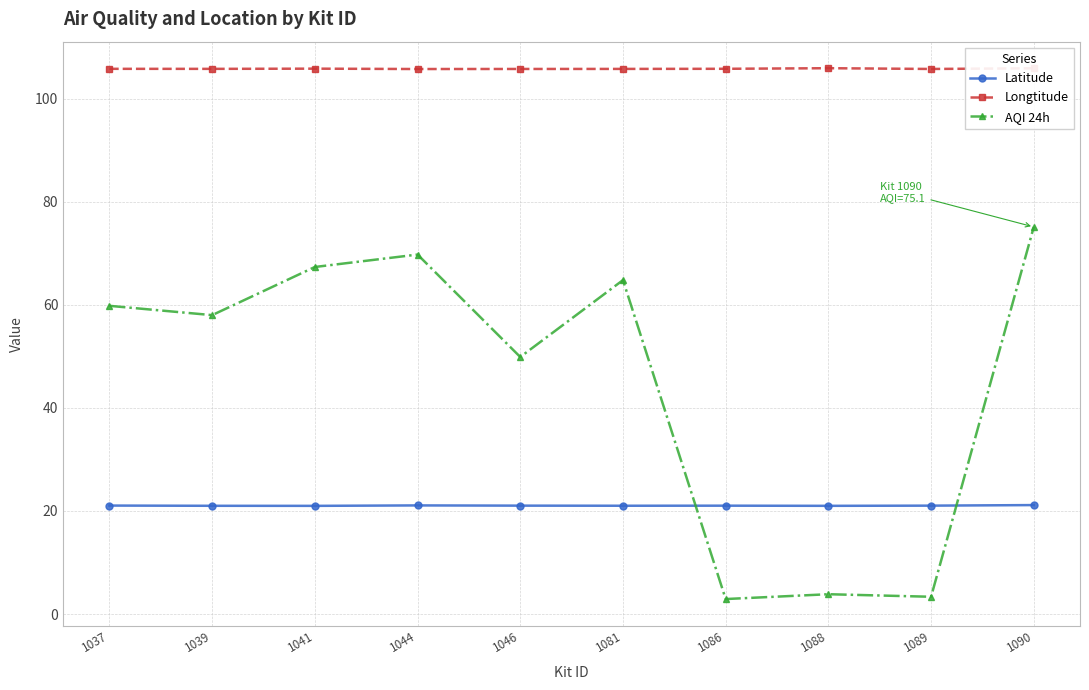

Rank the series by their maximum value, from lowest to highest.

Latitude, AQI 24h, Longtitude